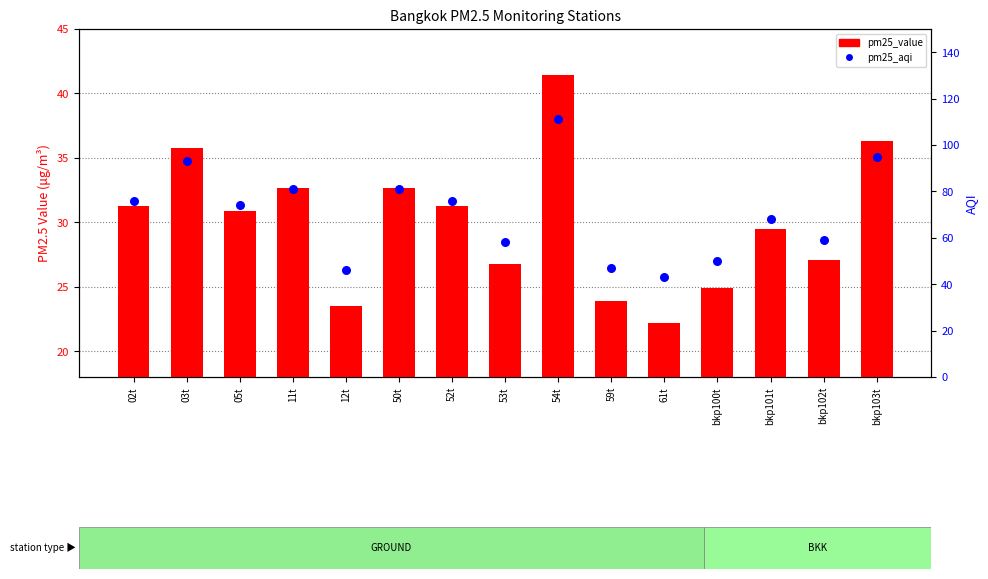

Which series has the widest spread of Y values?

pm25_aqi